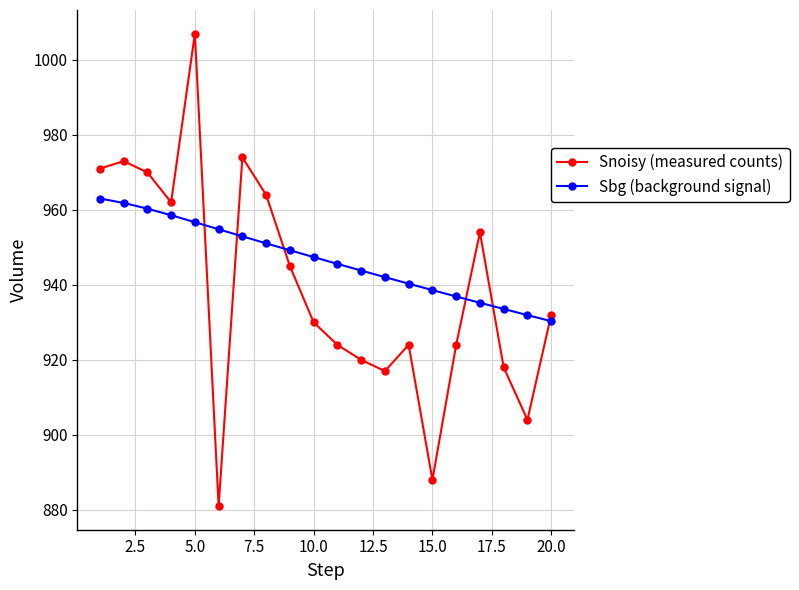

What is the minimum value for Snoisy (measured counts)?

881.0